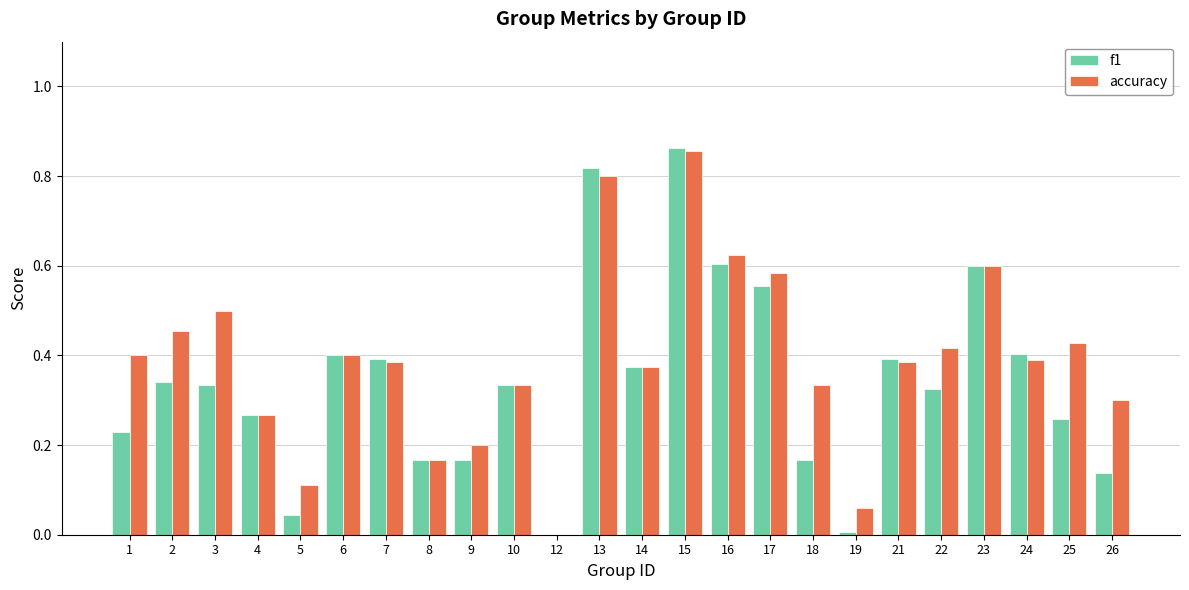

Is the value of f1 at 24 greater than the value of accuracy at 19?

Yes